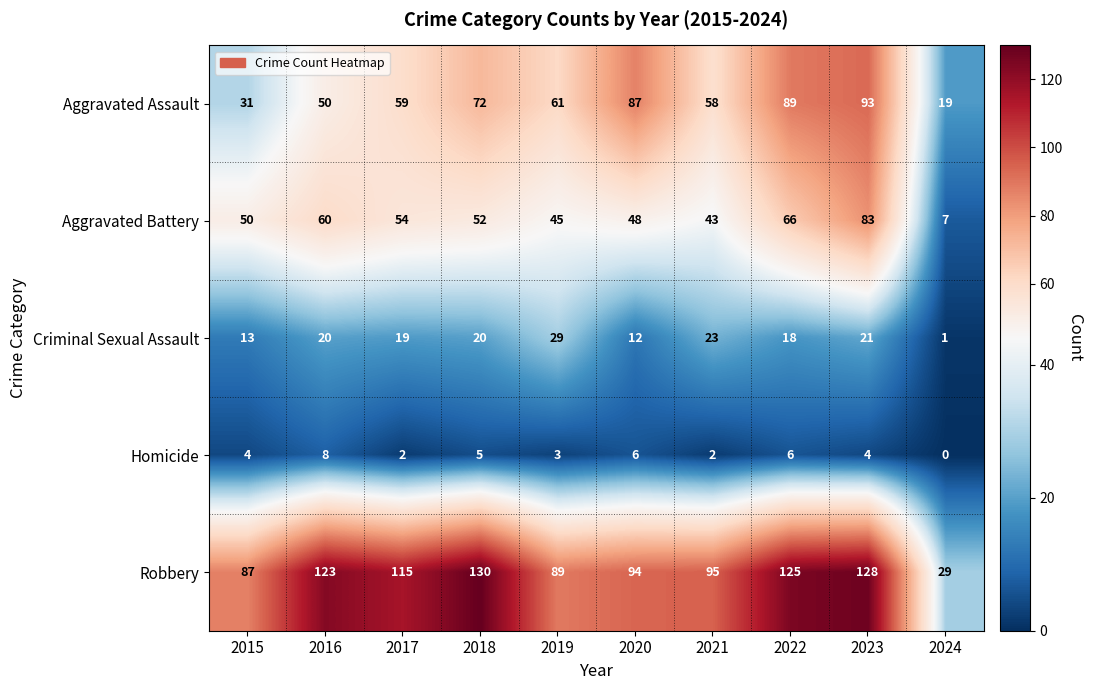

At how many categories does at least one series exceed 86?

9